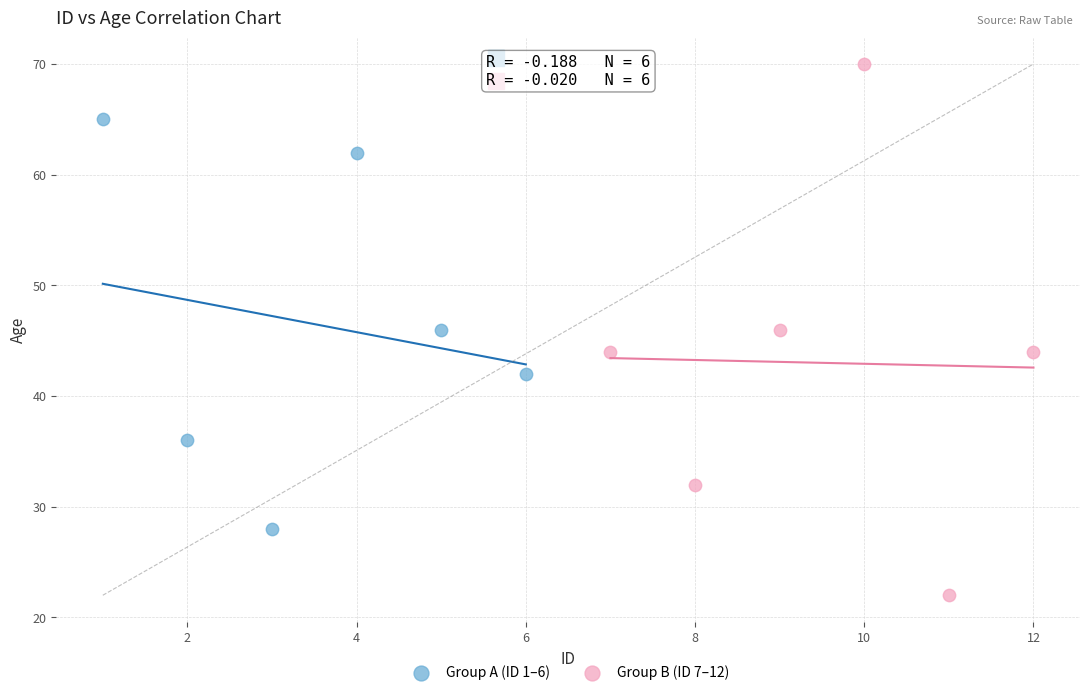

Which series reaches the maximum Y coordinate?

Group B (ID 7–12)